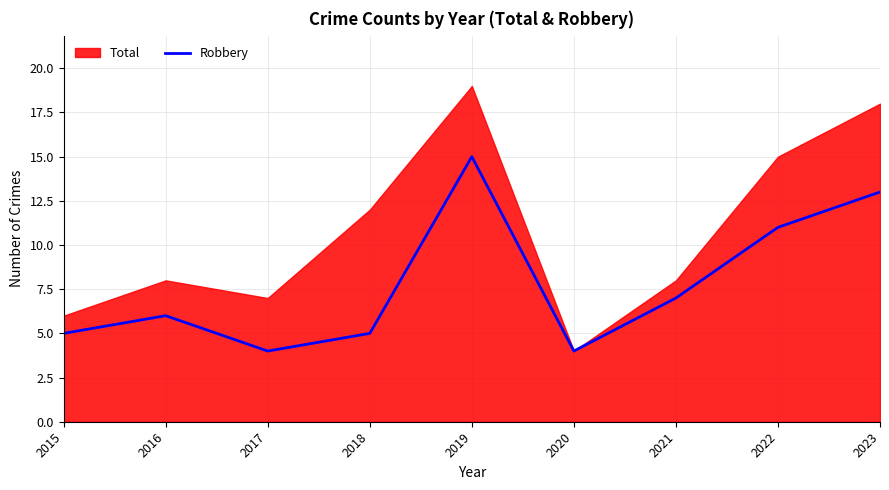

Which category has the lowest value across all series?

2017